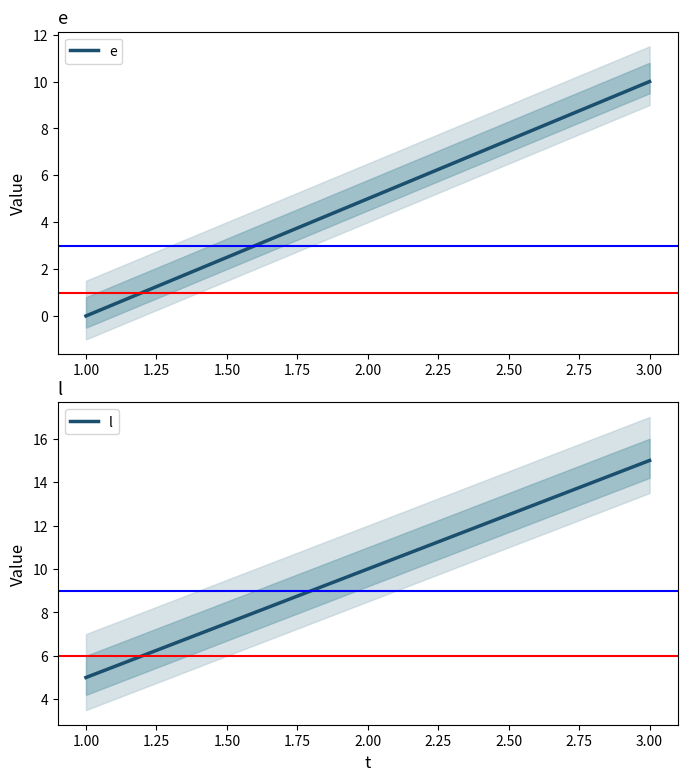

Is it true that e equals 5 at 1.00?

False